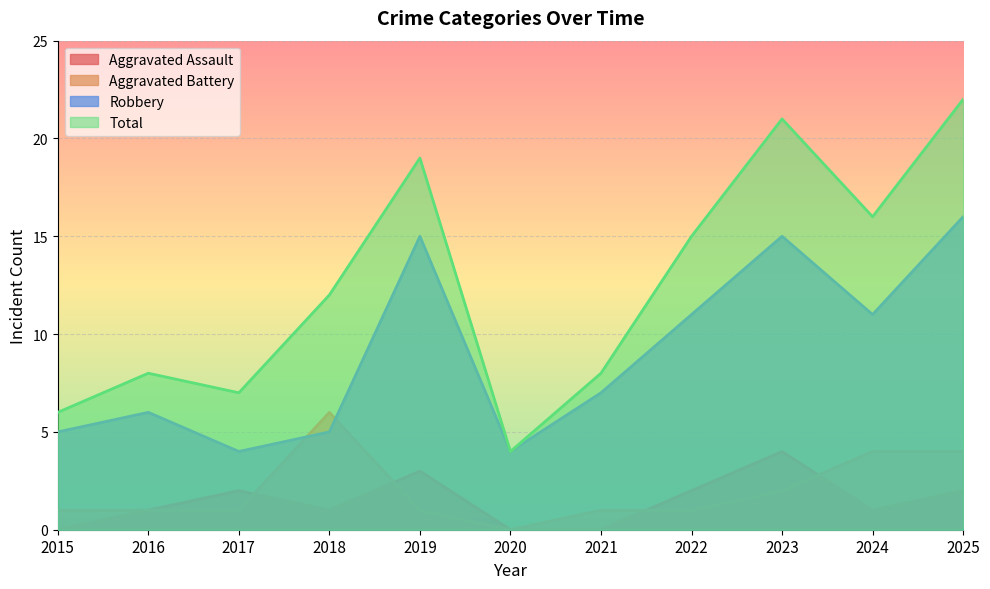

At which label does Aggravated Battery reach its minimum?

2020